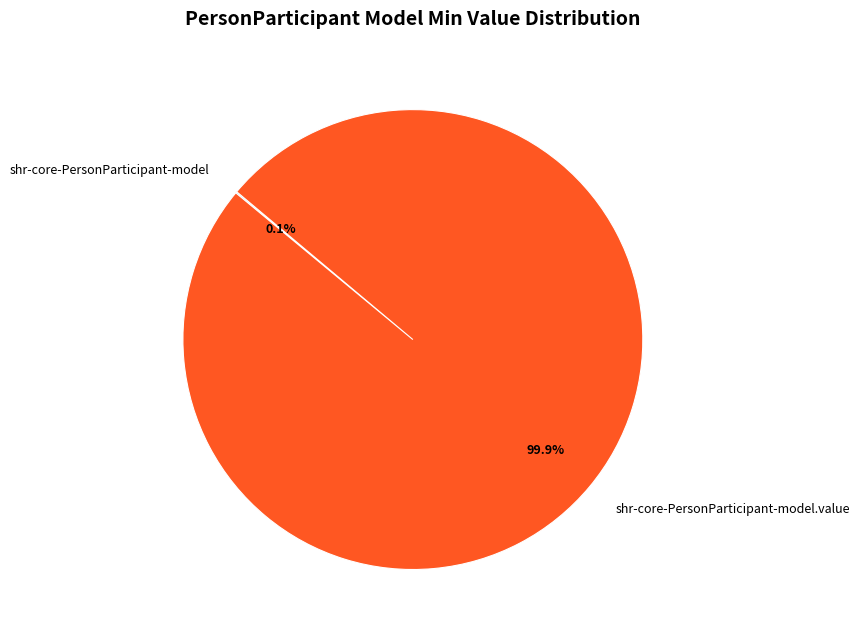

Is there a majority slice in this chart?

Yes